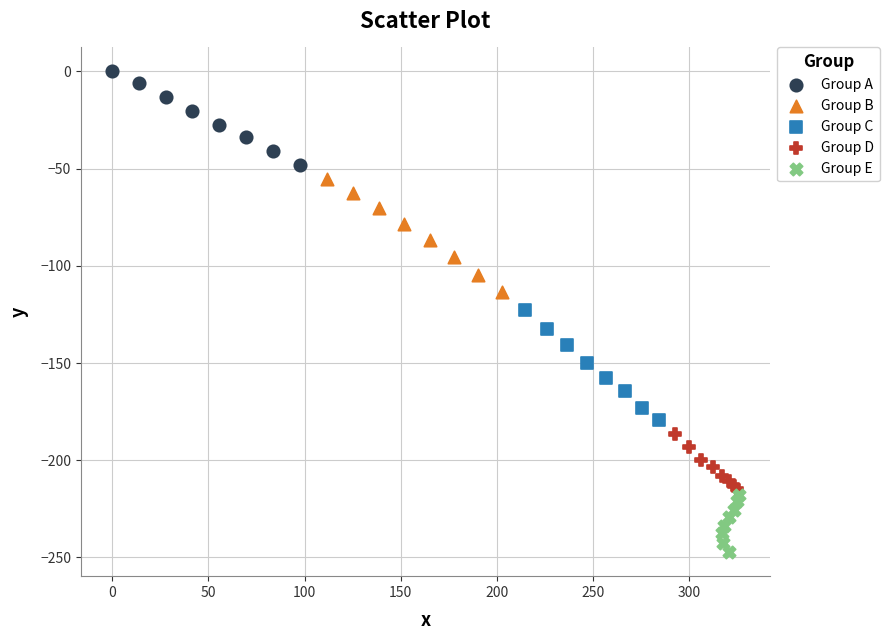

Which series reaches the maximum Y coordinate?

Group A